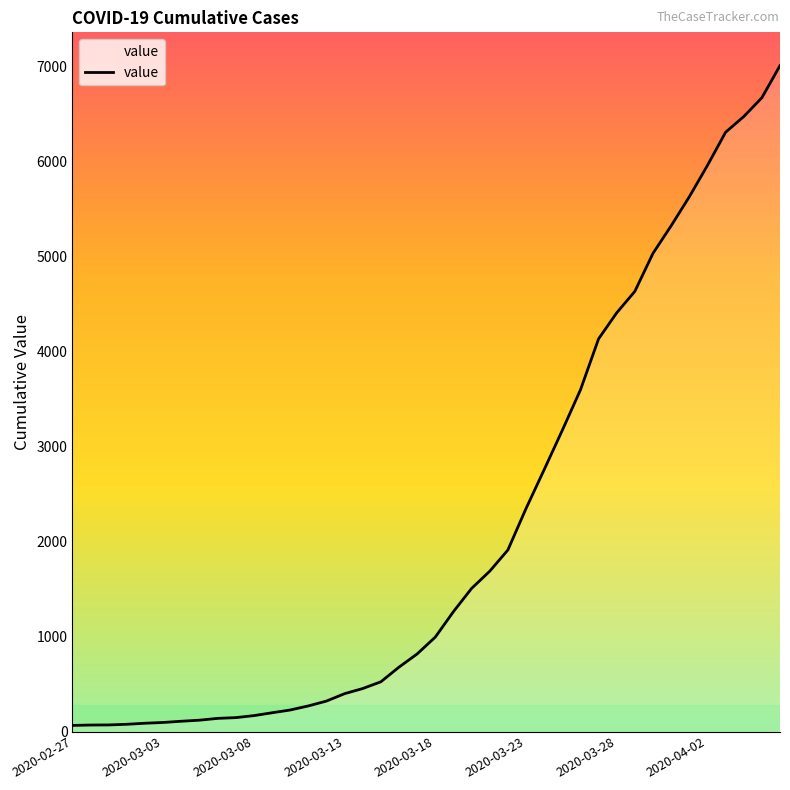

What is the difference between the maximum and minimum values?

6940